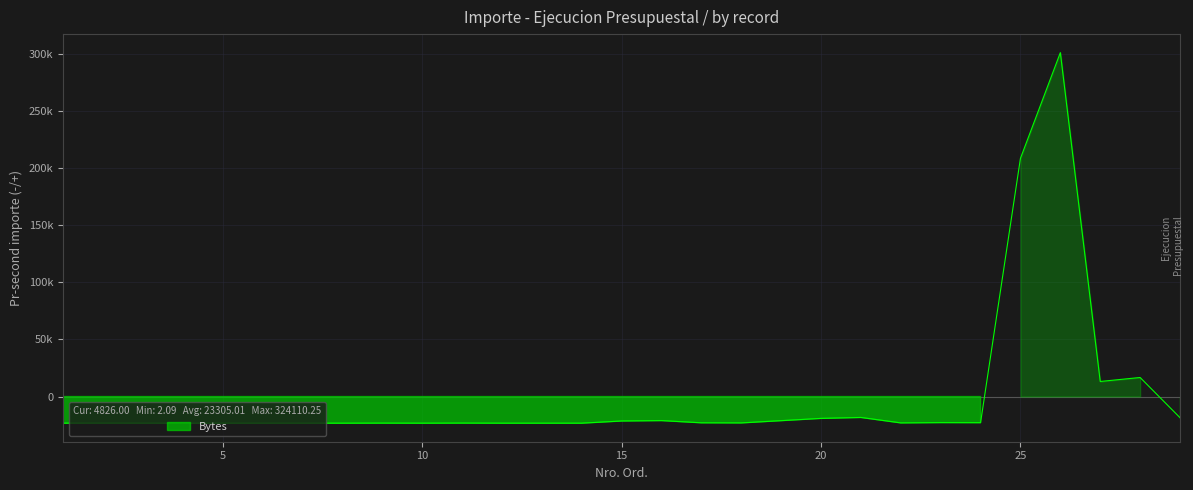

Reading left to right, list all the values displayed in this chart.

-23276.6	-23234.5	-23272.6	-23302.9	-23301.0	-23300.5	-23298.4	-23300.6	-23247.4	-23296.9	-23224.9	-23298.6	-23301.3	-23298.9	-21398.3	-21043.0	-22967.0	-23071.0	-19125.0	-18300.4	-23058.0	-22792.0	-22856.6	208381.3	300805.2	13182.0	16677.0	-18479.0